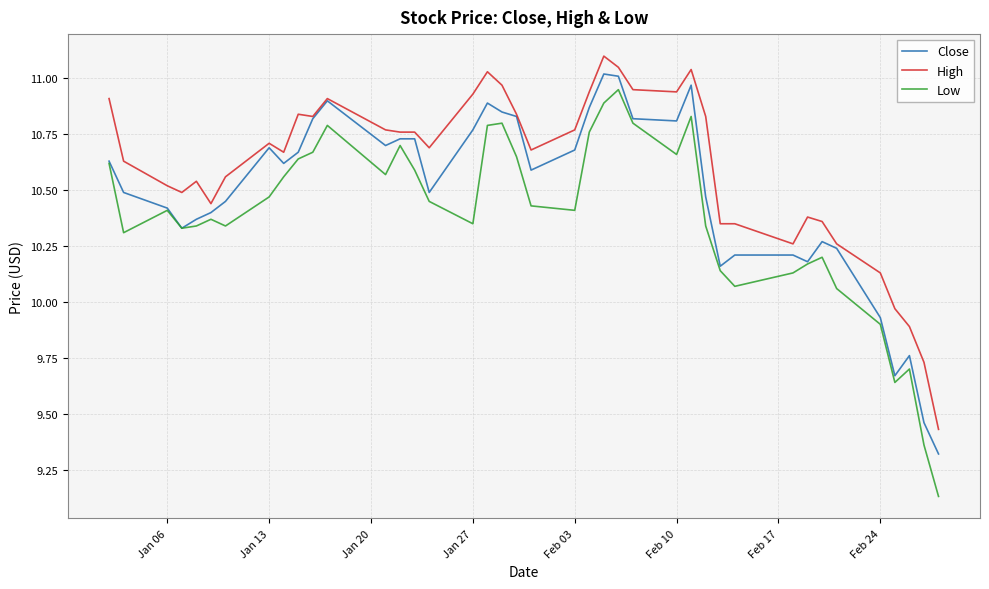

List the series in order of their overall mean, lowest first.

Low, Close, High